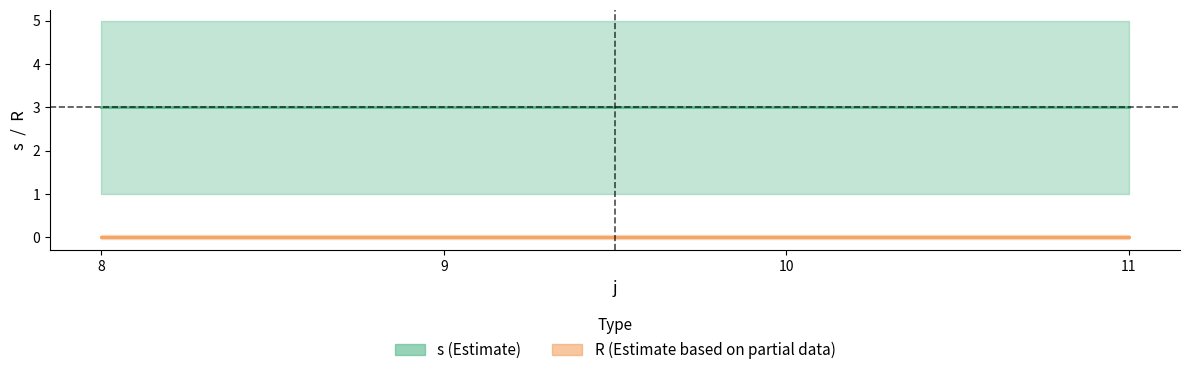

True or false: R (mean) and s (mean) intersect in this chart.

False